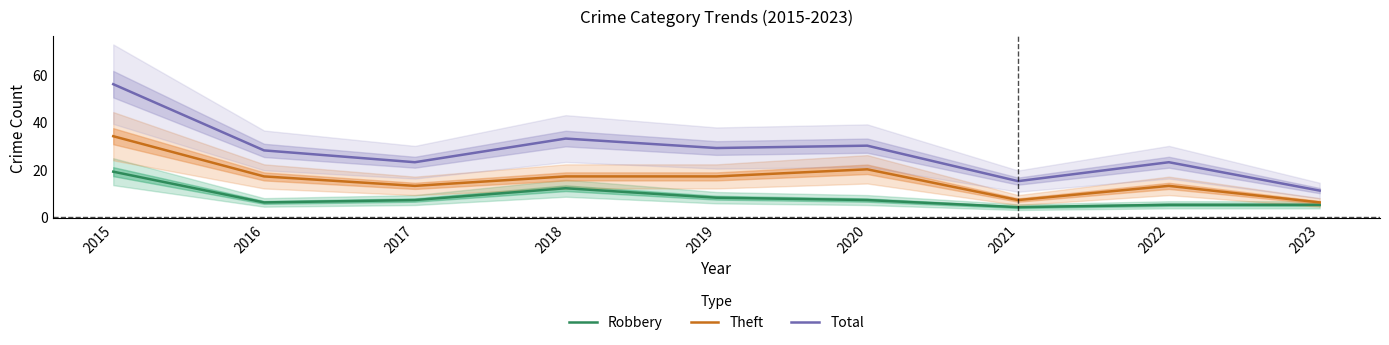

At which category is the sum across all series the highest?

2015